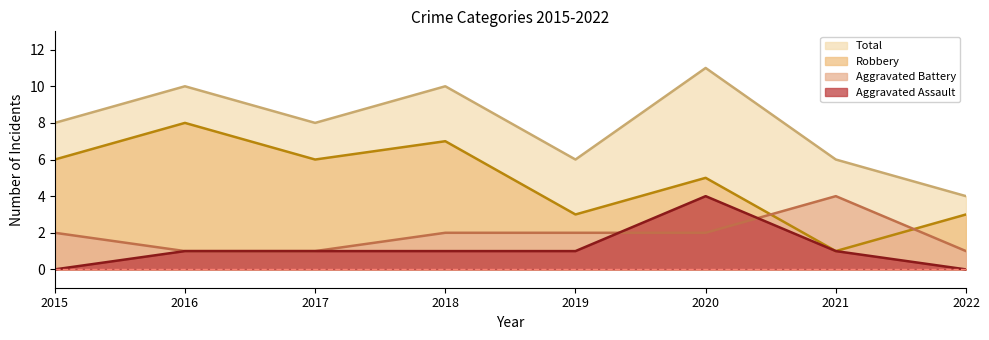

True or false: Total and Aggravated Assault intersect in this chart.

False